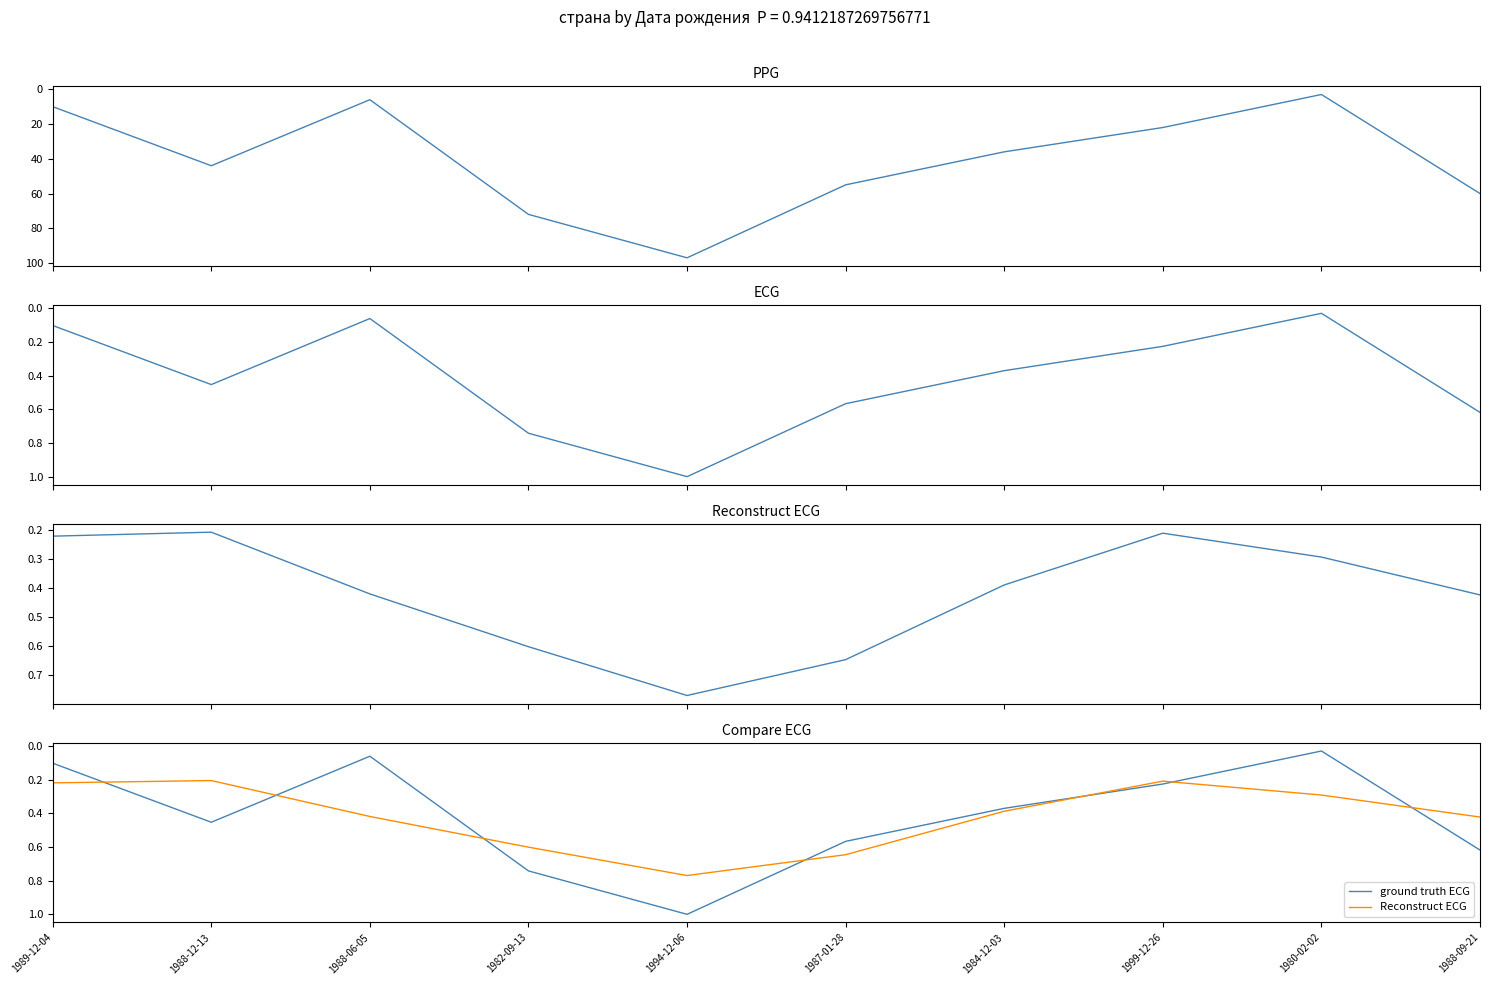

How many interior local valleys does the ground truth ECG series have?

2